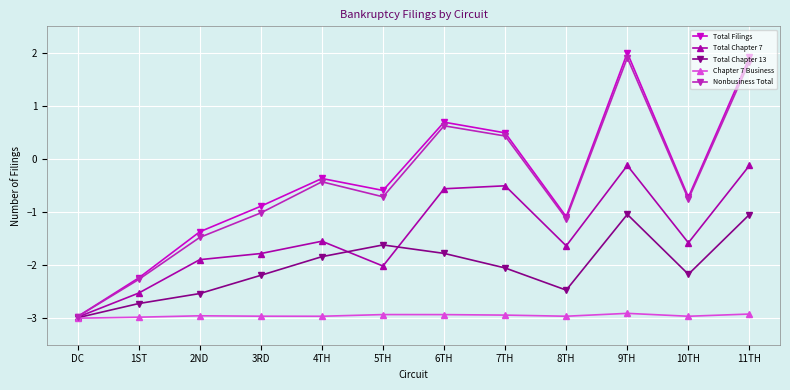

What is the difference between the highest and lowest values at 9TH?

4.9